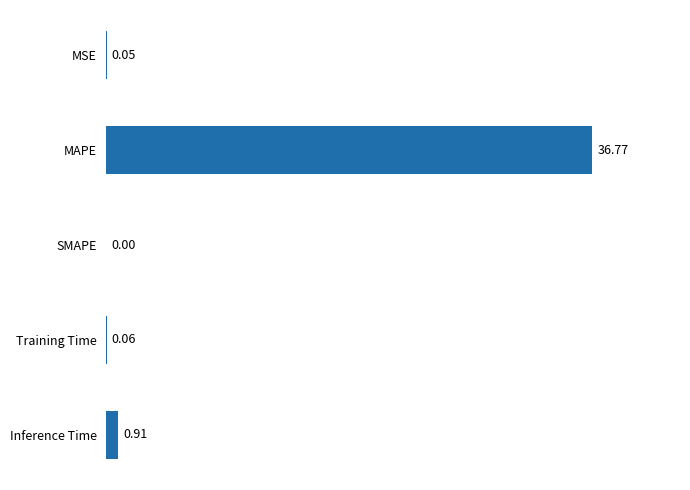

Which has a higher value, Training Time or MSE?

Training Time